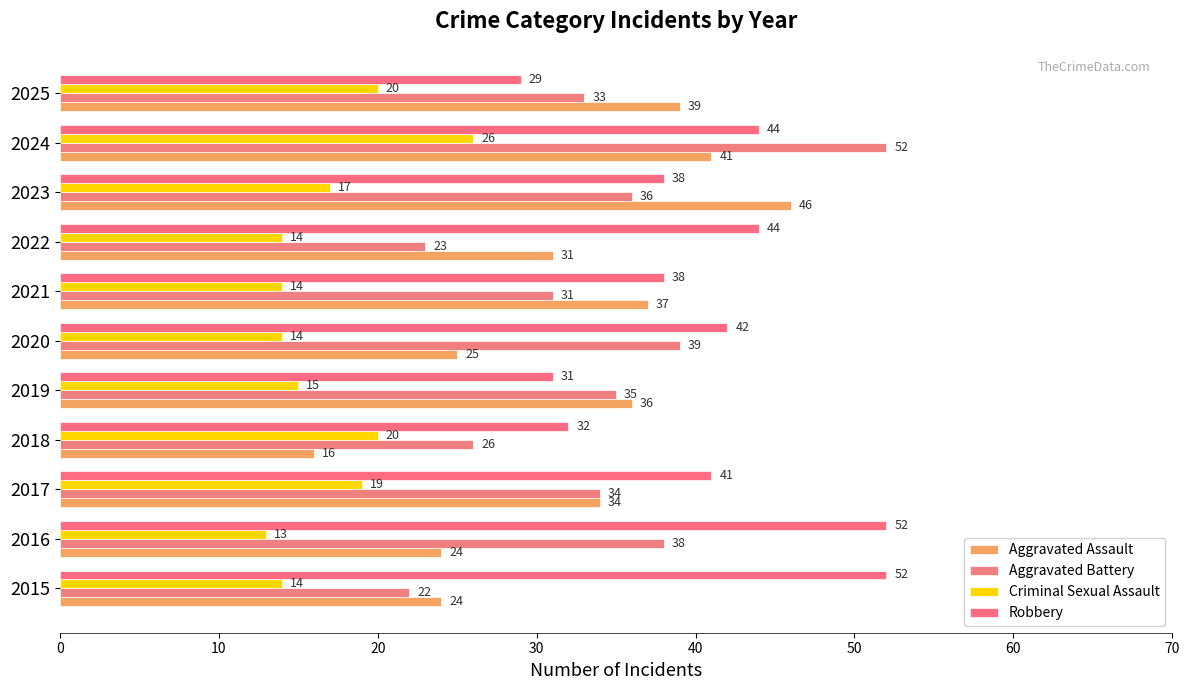

List the labels in order of Aggravated Battery value, smallest first.

2015, 2022, 2018, 2021, 2025, 2017, 2019, 2023, 2016, 2020, 2024